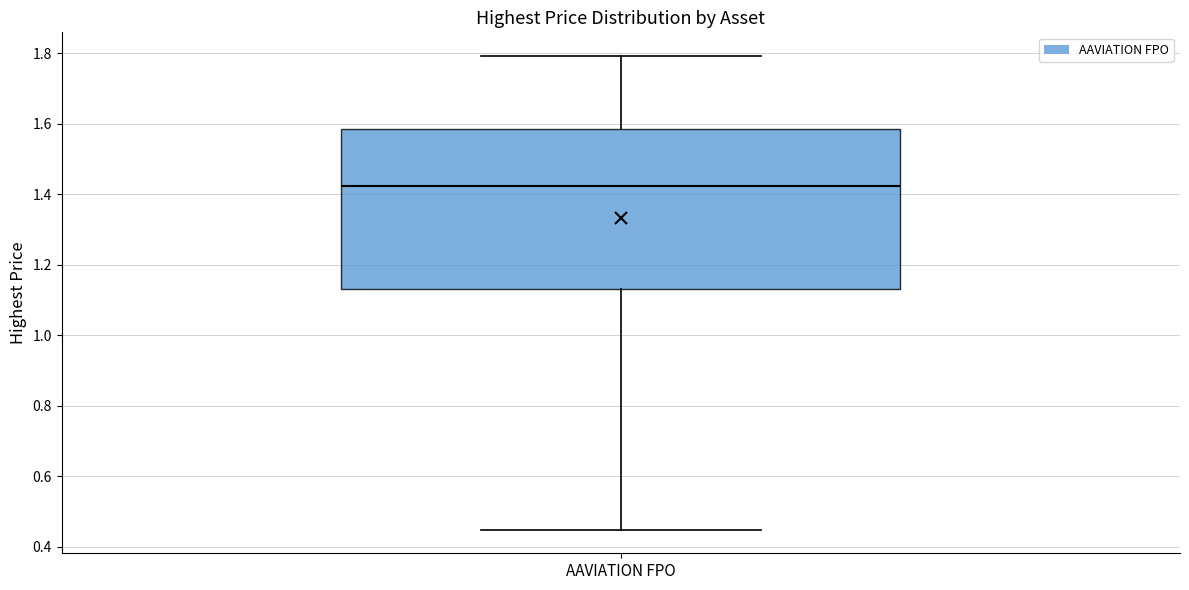

Where is the lower edge of the box for AAVIATION FPO on the y-axis? The values are not printed on the chart, so give them approximately, as read against the axis.

1.14